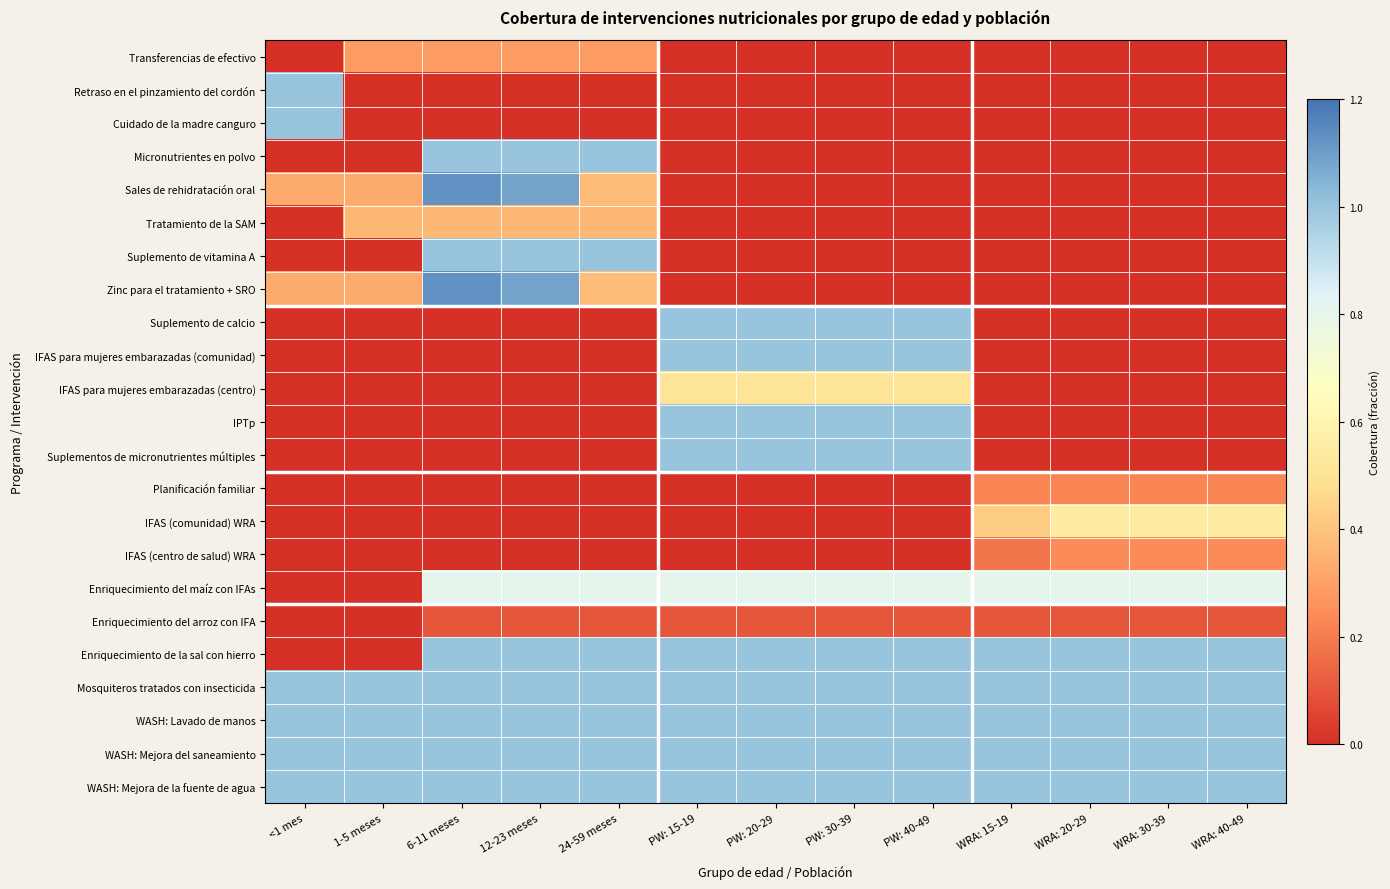

Reading left to right, transcribe all the data shown in this chart.

Transferencias de efectivo: <1 mes=0.0	1-5 meses=0.3	6-11 meses=0.3	12-23 meses=0.3	24-59 meses=0.3	PW: 15-19=0.0	PW: 20-29=0.0	PW: 30-39=0.0	PW: 40-49=0.0	WRA: 15-19=0.0	WRA: 20-29=0.0	WRA: 30-39=0.0	WRA: 40-49=0.0
Retraso en el pinzamiento del cordón: <1 mes=1.0	1-5 meses=0.0	6-11 meses=0.0	12-23 meses=0.0	24-59 meses=0.0	PW: 15-19=0.0	PW: 20-29=0.0	PW: 30-39=0.0	PW: 40-49=0.0	WRA: 15-19=0.0	WRA: 20-29=0.0	WRA: 30-39=0.0	WRA: 40-49=0.0
Cuidado de la madre canguro: <1 mes=1.0	1-5 meses=0.0	6-11 meses=0.0	12-23 meses=0.0	24-59 meses=0.0	PW: 15-19=0.0	PW: 20-29=0.0	PW: 30-39=0.0	PW: 40-49=0.0	WRA: 15-19=0.0	WRA: 20-29=0.0	WRA: 30-39=0.0	WRA: 40-49=0.0
Micronutrientes en polvo: <1 mes=0.0	1-5 meses=0.0	6-11 meses=1.0	12-23 meses=1.0	24-59 meses=1.0	PW: 15-19=0.0	PW: 20-29=0.0	PW: 30-39=0.0	PW: 40-49=0.0	WRA: 15-19=0.0	WRA: 20-29=0.0	WRA: 30-39=0.0	WRA: 40-49=0.0
Sales de rehidratación oral: <1 mes=0.3	1-5 meses=0.3	6-11 meses=1.1	12-23 meses=1.1	24-59 meses=0.4	PW: 15-19=0.0	PW: 20-29=0.0	PW: 30-39=0.0	PW: 40-49=0.0	WRA: 15-19=0.0	WRA: 20-29=0.0	WRA: 30-39=0.0	WRA: 40-49=0.0
Tratamiento de la SAM: <1 mes=0.0	1-5 meses=0.4	6-11 meses=0.4	12-23 meses=0.4	24-59 meses=0.4	PW: 15-19=0.0	PW: 20-29=0.0	PW: 30-39=0.0	PW: 40-49=0.0	WRA: 15-19=0.0	WRA: 20-29=0.0	WRA: 30-39=0.0	WRA: 40-49=0.0
Suplemento de vitamina A: <1 mes=0.0	1-5 meses=0.0	6-11 meses=1.0	12-23 meses=1.0	24-59 meses=1.0	PW: 15-19=0.0	PW: 20-29=0.0	PW: 30-39=0.0	PW: 40-49=0.0	WRA: 15-19=0.0	WRA: 20-29=0.0	WRA: 30-39=0.0	WRA: 40-49=0.0
Zinc para el tratamiento + SRO: <1 mes=0.3	1-5 meses=0.3	6-11 meses=1.1	12-23 meses=1.1	24-59 meses=0.4	PW: 15-19=0.0	PW: 20-29=0.0	PW: 30-39=0.0	PW: 40-49=0.0	WRA: 15-19=0.0	WRA: 20-29=0.0	WRA: 30-39=0.0	WRA: 40-49=0.0
Suplemento de calcio: <1 mes=0.0	1-5 meses=0.0	6-11 meses=0.0	12-23 meses=0.0	24-59 meses=0.0	PW: 15-19=1.0	PW: 20-29=1.0	PW: 30-39=1.0	PW: 40-49=1.0	WRA: 15-19=0.0	WRA: 20-29=0.0	WRA: 30-39=0.0	WRA: 40-49=0.0
IFAS para mujeres embarazadas (comunidad): <1 mes=0.0	1-5 meses=0.0	6-11 meses=0.0	12-23 meses=0.0	24-59 meses=0.0	PW: 15-19=1.0	PW: 20-29=1.0	PW: 30-39=1.0	PW: 40-49=1.0	WRA: 15-19=0.0	WRA: 20-29=0.0	WRA: 30-39=0.0	WRA: 40-49=0.0
IFAS para mujeres embarazadas (centro): <1 mes=0.0	1-5 meses=0.0	6-11 meses=0.0	12-23 meses=0.0	24-59 meses=0.0	PW: 15-19=0.5	PW: 20-29=0.5	PW: 30-39=0.5	PW: 40-49=0.5	WRA: 15-19=0.0	WRA: 20-29=0.0	WRA: 30-39=0.0	WRA: 40-49=0.0
IPTp: <1 mes=0.0	1-5 meses=0.0	6-11 meses=0.0	12-23 meses=0.0	24-59 meses=0.0	PW: 15-19=1.0	PW: 20-29=1.0	PW: 30-39=1.0	PW: 40-49=1.0	WRA: 15-19=0.0	WRA: 20-29=0.0	WRA: 30-39=0.0	WRA: 40-49=0.0
Suplementos de micronutrientes múltiples: <1 mes=0.0	1-5 meses=0.0	6-11 meses=0.0	12-23 meses=0.0	24-59 meses=0.0	PW: 15-19=1.0	PW: 20-29=1.0	PW: 30-39=1.0	PW: 40-49=1.0	WRA: 15-19=0.0	WRA: 20-29=0.0	WRA: 30-39=0.0	WRA: 40-49=0.0
Planificación familiar: <1 mes=0.0	1-5 meses=0.0	6-11 meses=0.0	12-23 meses=0.0	24-59 meses=0.0	PW: 15-19=0.0	PW: 20-29=0.0	PW: 30-39=0.0	PW: 40-49=0.0	WRA: 15-19=0.2	WRA: 20-29=0.2	WRA: 30-39=0.2	WRA: 40-49=0.2
IFAS (comunidad) WRA: <1 mes=0.0	1-5 meses=0.0	6-11 meses=0.0	12-23 meses=0.0	24-59 meses=0.0	PW: 15-19=0.0	PW: 20-29=0.0	PW: 30-39=0.0	PW: 40-49=0.0	WRA: 15-19=0.4	WRA: 20-29=0.5	WRA: 30-39=0.5	WRA: 40-49=0.5
IFAS (centro de salud) WRA: <1 mes=0.0	1-5 meses=0.0	6-11 meses=0.0	12-23 meses=0.0	24-59 meses=0.0	PW: 15-19=0.0	PW: 20-29=0.0	PW: 30-39=0.0	PW: 40-49=0.0	WRA: 15-19=0.2	WRA: 20-29=0.2	WRA: 30-39=0.2	WRA: 40-49=0.2
Enriquecimiento del maíz con IFAs: <1 mes=0.0	1-5 meses=0.0	6-11 meses=0.8	12-23 meses=0.8	24-59 meses=0.8	PW: 15-19=0.8	PW: 20-29=0.8	PW: 30-39=0.8	PW: 40-49=0.8	WRA: 15-19=0.8	WRA: 20-29=0.8	WRA: 30-39=0.8	WRA: 40-49=0.8
Enriquecimiento del arroz con IFA: <1 mes=0.0	1-5 meses=0.0	6-11 meses=0.1	12-23 meses=0.1	24-59 meses=0.1	PW: 15-19=0.1	PW: 20-29=0.1	PW: 30-39=0.1	PW: 40-49=0.1	WRA: 15-19=0.1	WRA: 20-29=0.1	WRA: 30-39=0.1	WRA: 40-49=0.1
Enriquecimiento de la sal con hierro: <1 mes=0.0	1-5 meses=0.0	6-11 meses=1.0	12-23 meses=1.0	24-59 meses=1.0	PW: 15-19=1.0	PW: 20-29=1.0	PW: 30-39=1.0	PW: 40-49=1.0	WRA: 15-19=1.0	WRA: 20-29=1.0	WRA: 30-39=1.0	WRA: 40-49=1.0
Mosquiteros tratados con insecticida: <1 mes=1.0	1-5 meses=1.0	6-11 meses=1.0	12-23 meses=1.0	24-59 meses=1.0	PW: 15-19=1.0	PW: 20-29=1.0	PW: 30-39=1.0	PW: 40-49=1.0	WRA: 15-19=1.0	WRA: 20-29=1.0	WRA: 30-39=1.0	WRA: 40-49=1.0
WASH: Lavado de manos: <1 mes=1.0	1-5 meses=1.0	6-11 meses=1.0	12-23 meses=1.0	24-59 meses=1.0	PW: 15-19=1.0	PW: 20-29=1.0	PW: 30-39=1.0	PW: 40-49=1.0	WRA: 15-19=1.0	WRA: 20-29=1.0	WRA: 30-39=1.0	WRA: 40-49=1.0
WASH: Mejora del saneamiento: <1 mes=1.0	1-5 meses=1.0	6-11 meses=1.0	12-23 meses=1.0	24-59 meses=1.0	PW: 15-19=1.0	PW: 20-29=1.0	PW: 30-39=1.0	PW: 40-49=1.0	WRA: 15-19=1.0	WRA: 20-29=1.0	WRA: 30-39=1.0	WRA: 40-49=1.0
WASH: Mejora de la fuente de agua: <1 mes=1.0	1-5 meses=1.0	6-11 meses=1.0	12-23 meses=1.0	24-59 meses=1.0	PW: 15-19=1.0	PW: 20-29=1.0	PW: 30-39=1.0	PW: 40-49=1.0	WRA: 15-19=1.0	WRA: 20-29=1.0	WRA: 30-39=1.0	WRA: 40-49=1.0